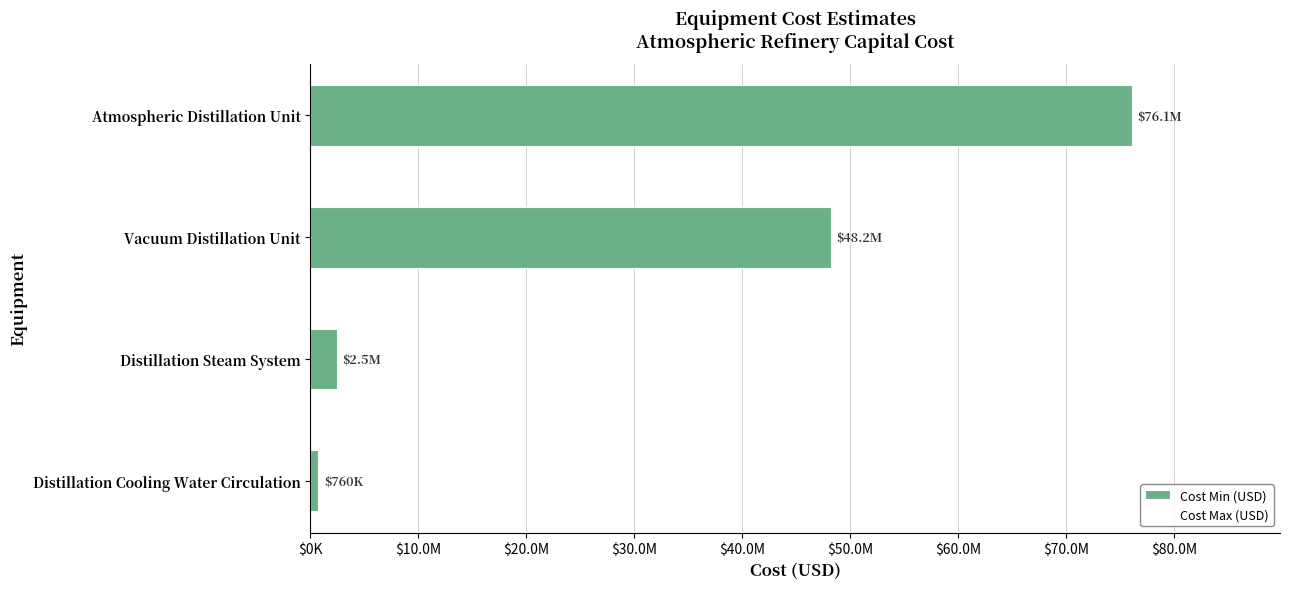

Are the bars horizontal?

Yes